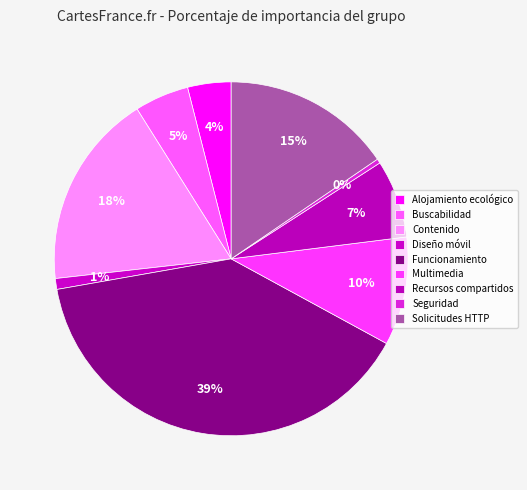

What portion of the pie excludes Seguridad?

99.6%